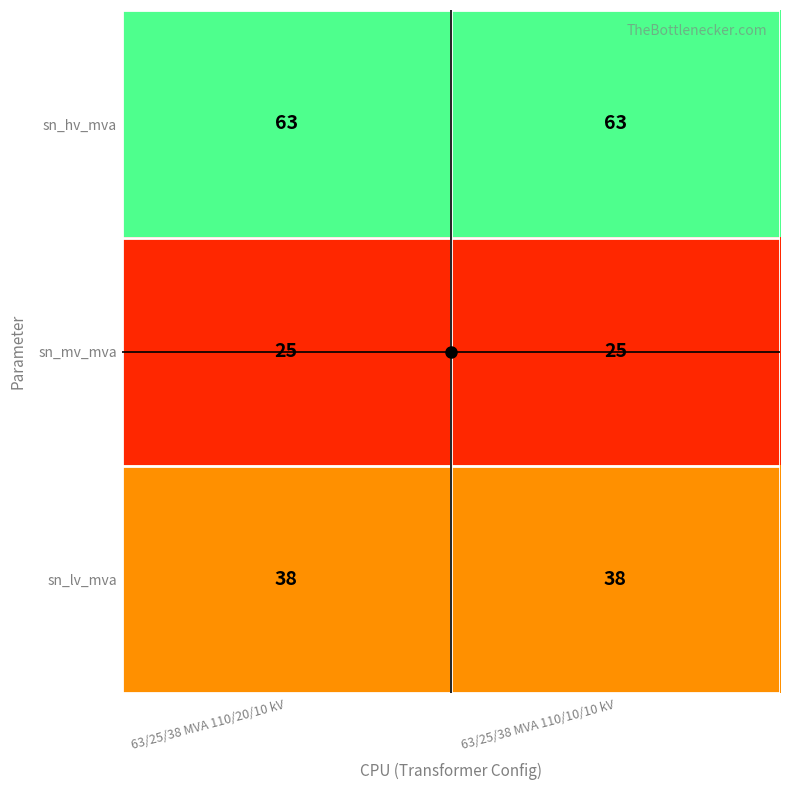

List the series in order of their overall mean, highest first.

sn_hv_mva, sn_lv_mva, sn_mv_mva